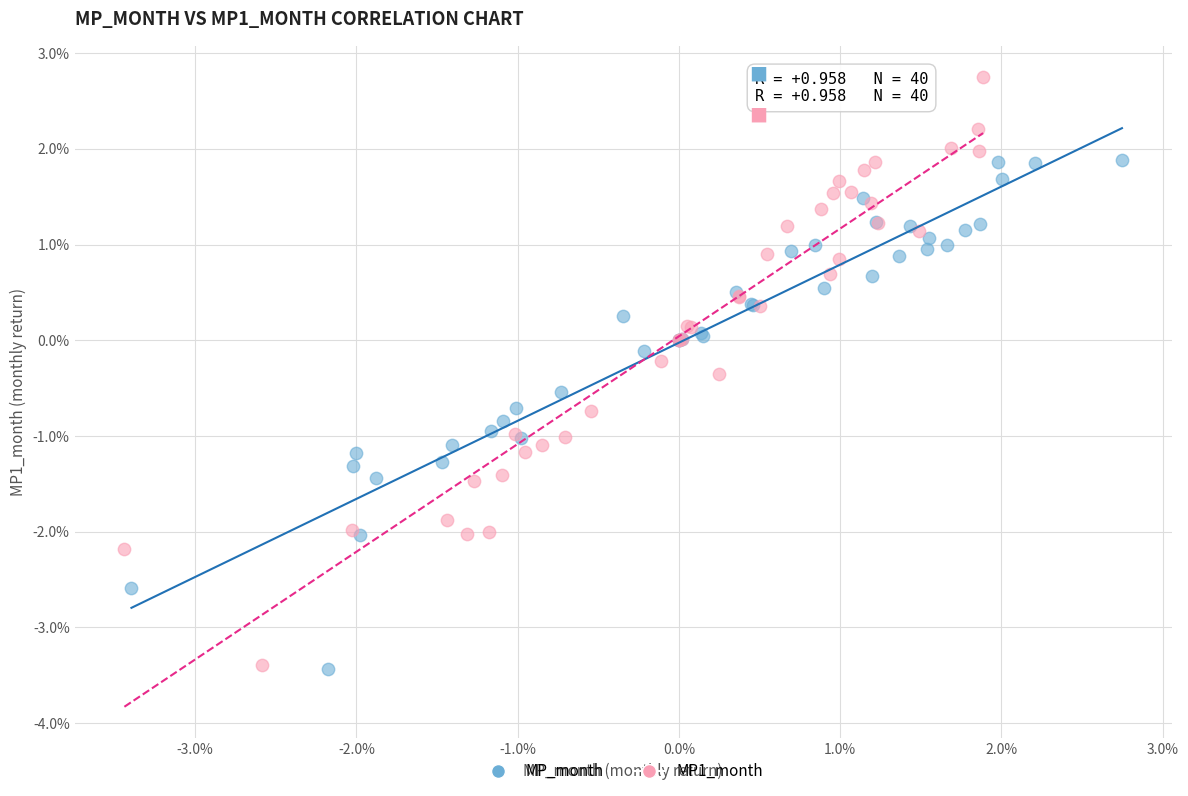

What are all the series names shown in the legend?

MP_month, MP1_month